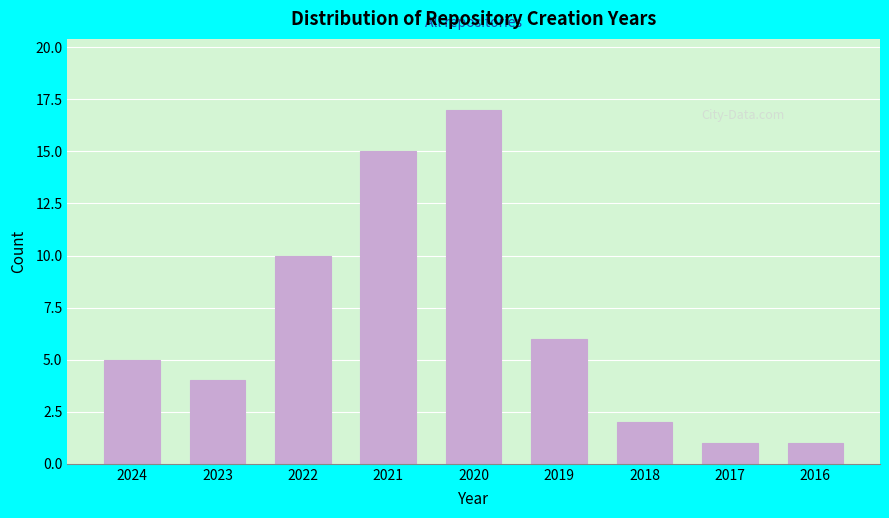

Reading left to right, extract all data points from this chart.

2024=5	2023=4	2022=10	2021=15	2020=17	2019=6	2018=2	2017=1	2016=1